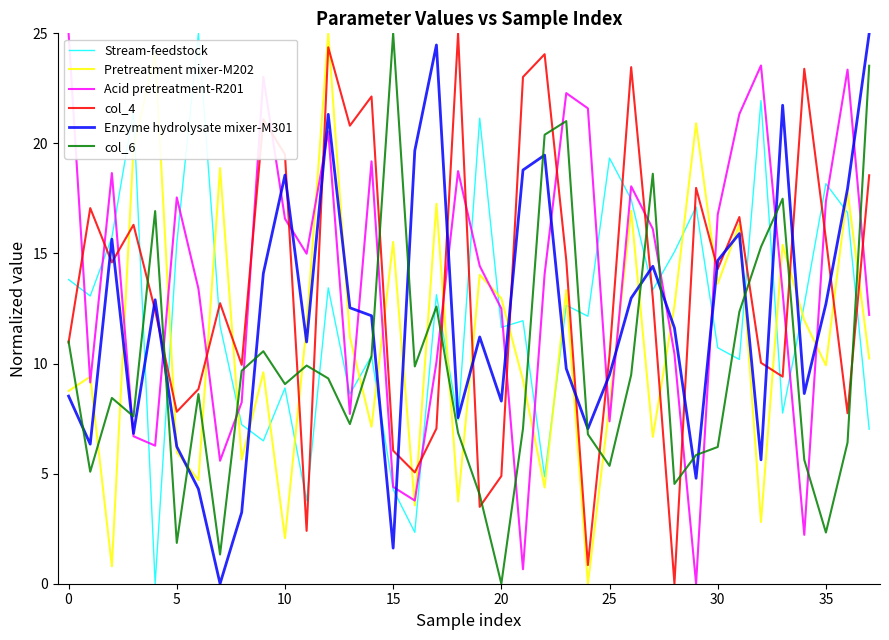

What is the highest value of the Pretreatment mixer-M202 series?

25.0